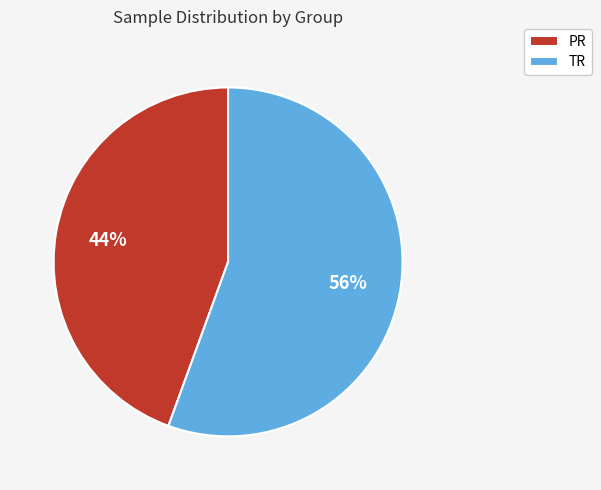

To the nearest percent, what portion does PR represent?

44%